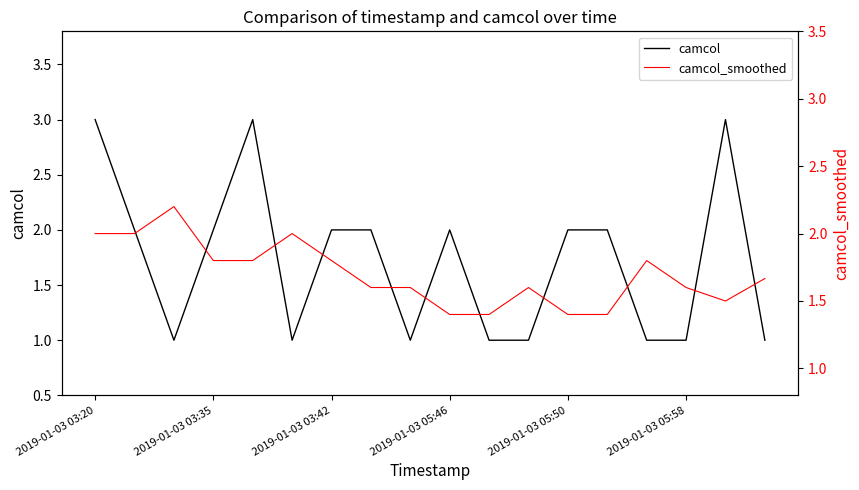

Reading left to right, list all the values displayed in this chart.

camcol: 3.0	2.0	1.0	2.0	3.0	1.0	2.0	2.0	1.0	2.0	1.0	1.0	2.0	2.0	1.0	1.0	3.0	1.0
camcol_smoothed: 2.0	2.0	2.2	1.8	1.8	2.0	1.8	1.6	1.6	1.4	1.4	1.6	1.4	1.4	1.8	1.6	1.5	1.7